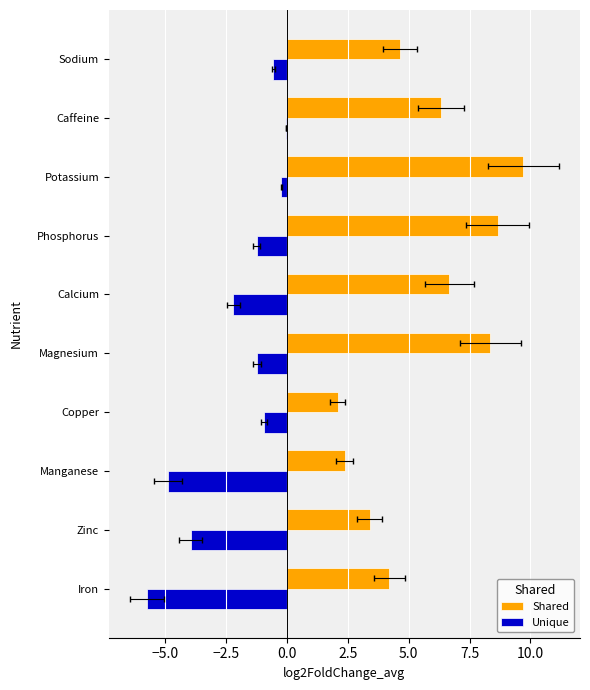

Rank the series at Calcium from lowest to highest value.

Unique, Shared